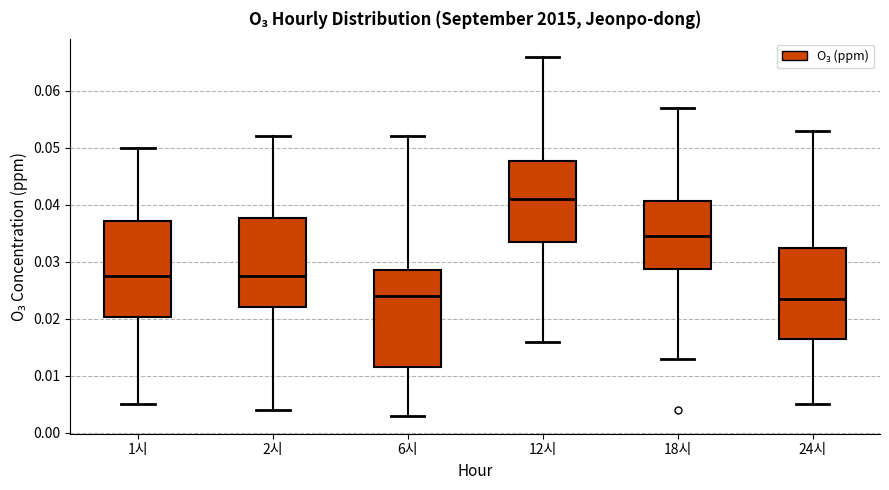

Reading left to right, transcribe this box plot: for each box, give where its median line is, the range the box spans, and where its two whiskers end, as read against the y-axis. The values are not printed on the chart, so give them approximately, as read against the axis.

1시: median 0.028, box 0.020 to 0.037, whiskers 0.005 to 0.050
2시: median 0.028, box 0.022 to 0.038, whiskers 0.004 to 0.052
6시: median 0.024, box 0.012 to 0.029, whiskers 0.003 to 0.052
12시: median 0.041, box 0.034 to 0.048, whiskers 0.016 to 0.066
18시: median 0.035, box 0.029 to 0.041, whiskers 0.013 to 0.057
24시: median 0.024, box 0.017 to 0.033, whiskers 0.005 to 0.053